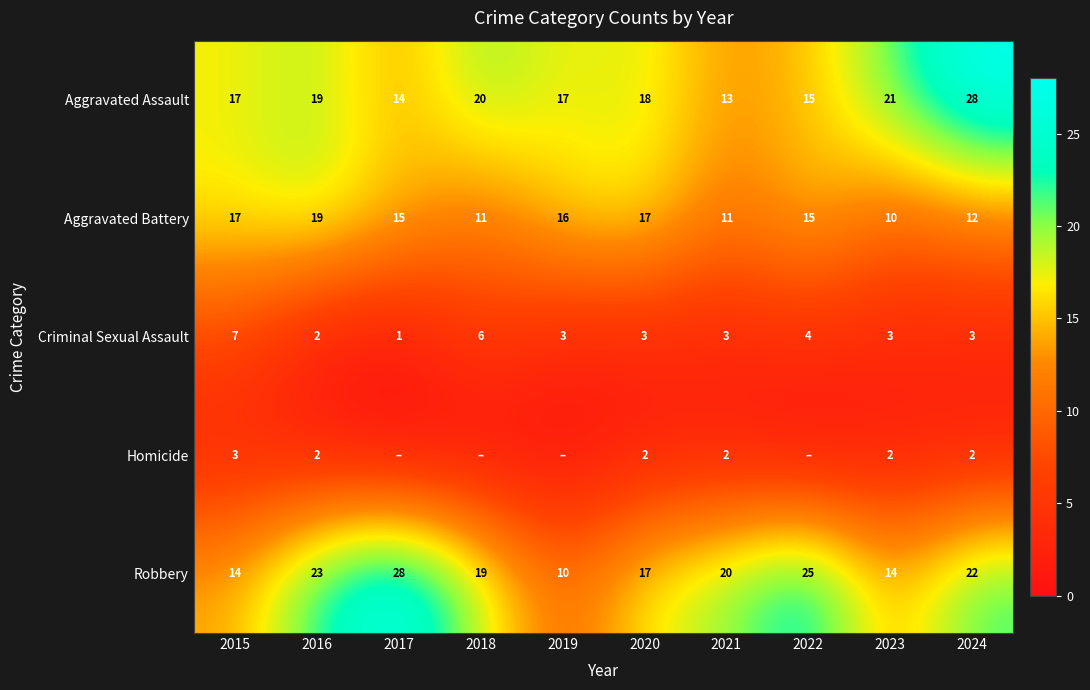

How many series are shown in this chart?

5